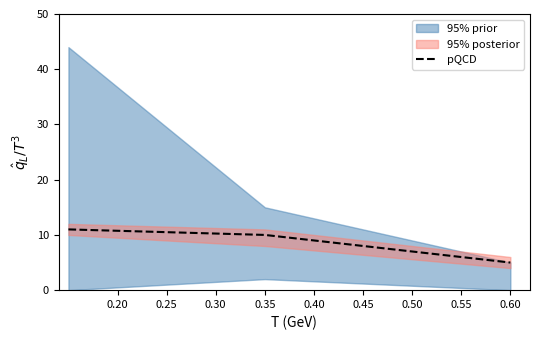

What is the maximum value for pQCD?

11